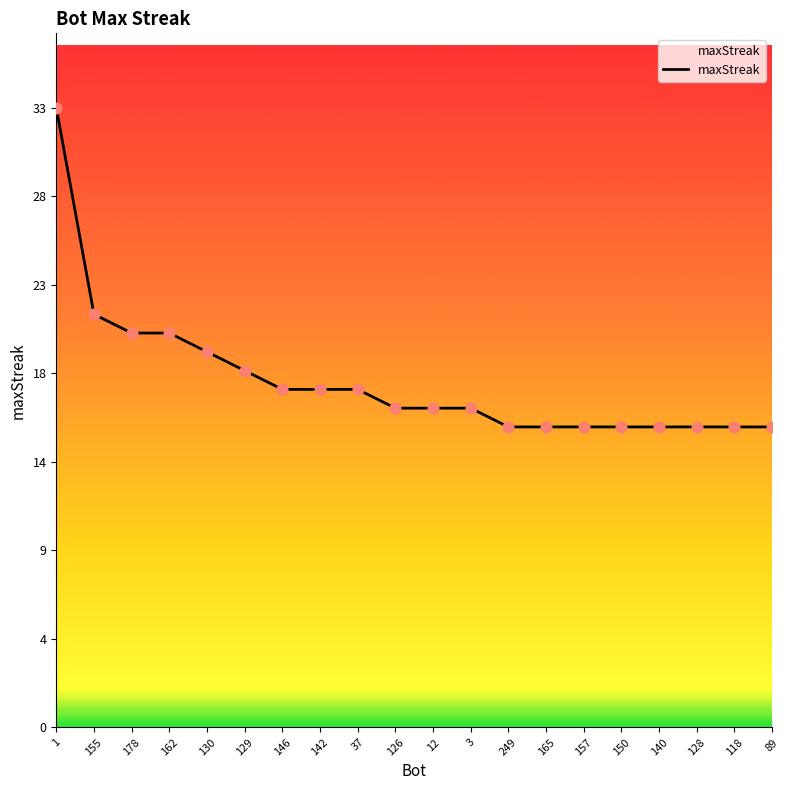

What is the change in value from 155 to 3?

-5